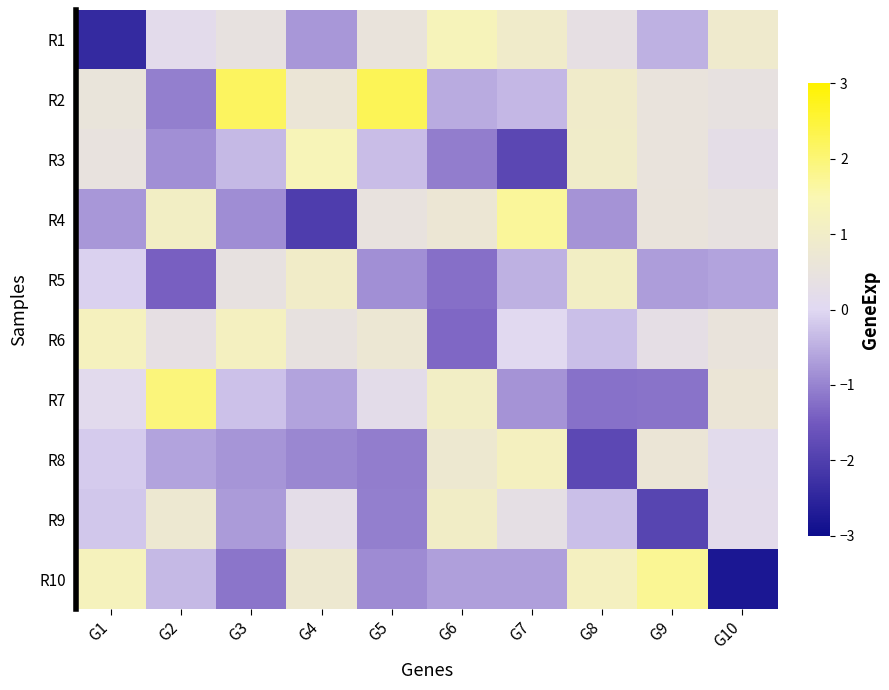

Which has a higher value, G8 or G2?

G8